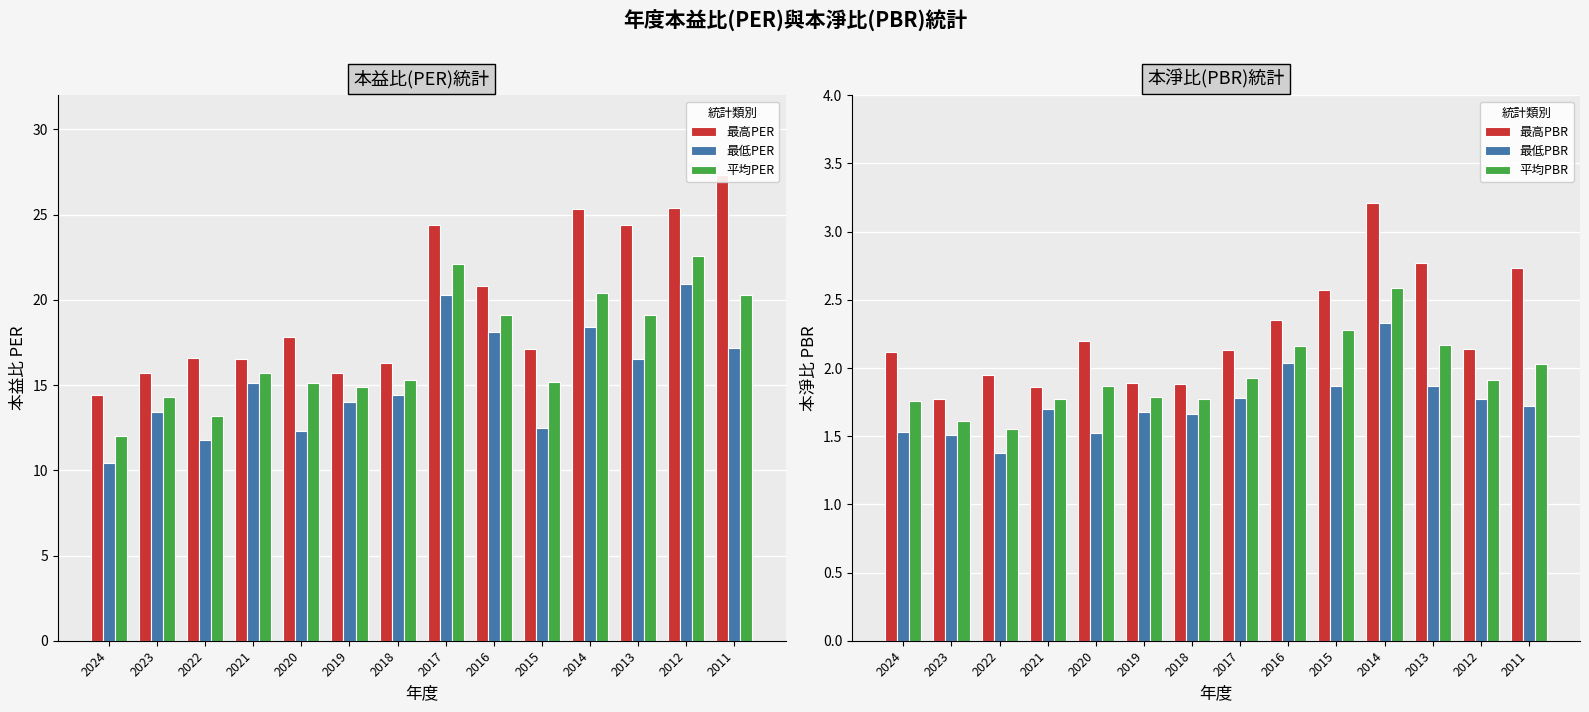

How many data points does each series have?

14